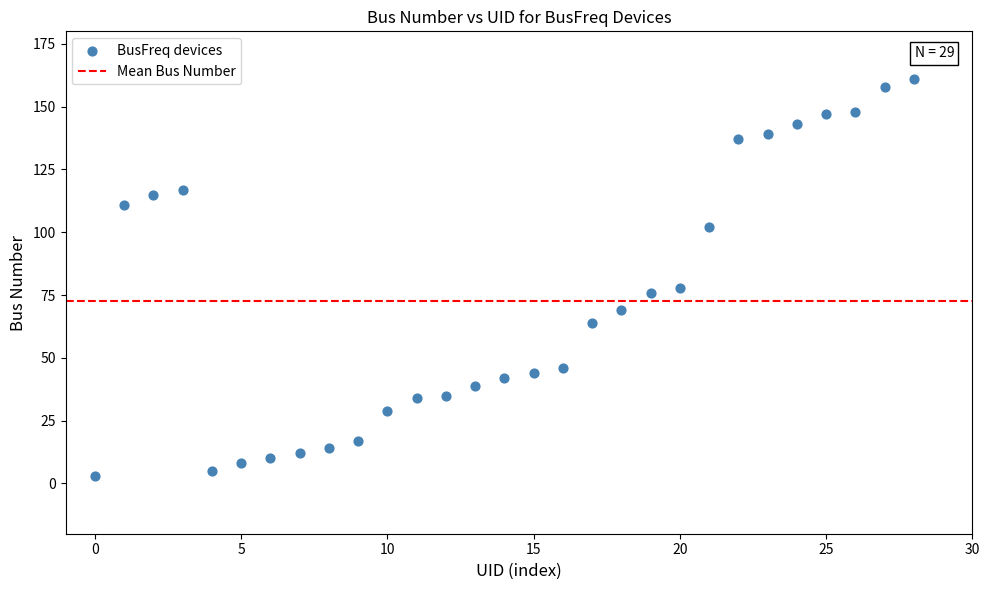

What Y value in the scatter plot is closest to 82?

78